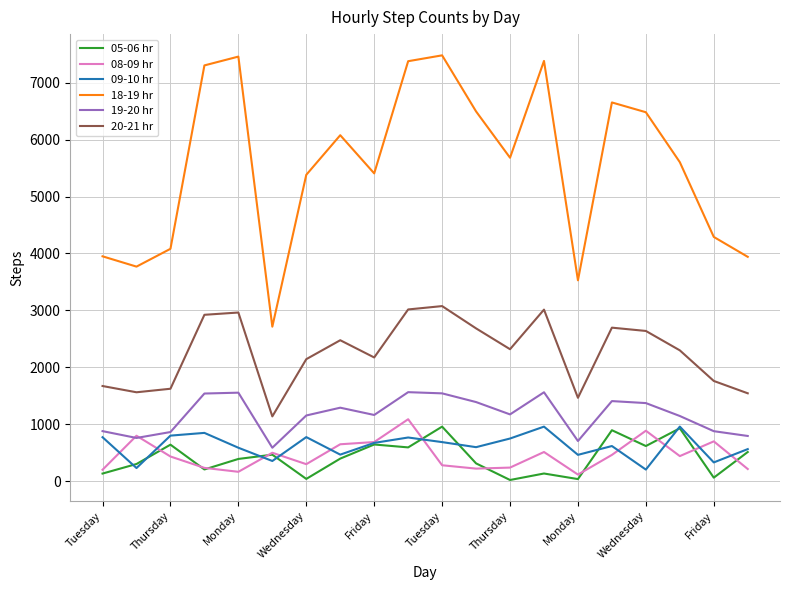

Which series has the largest range (max minus min)?

18-19 hr